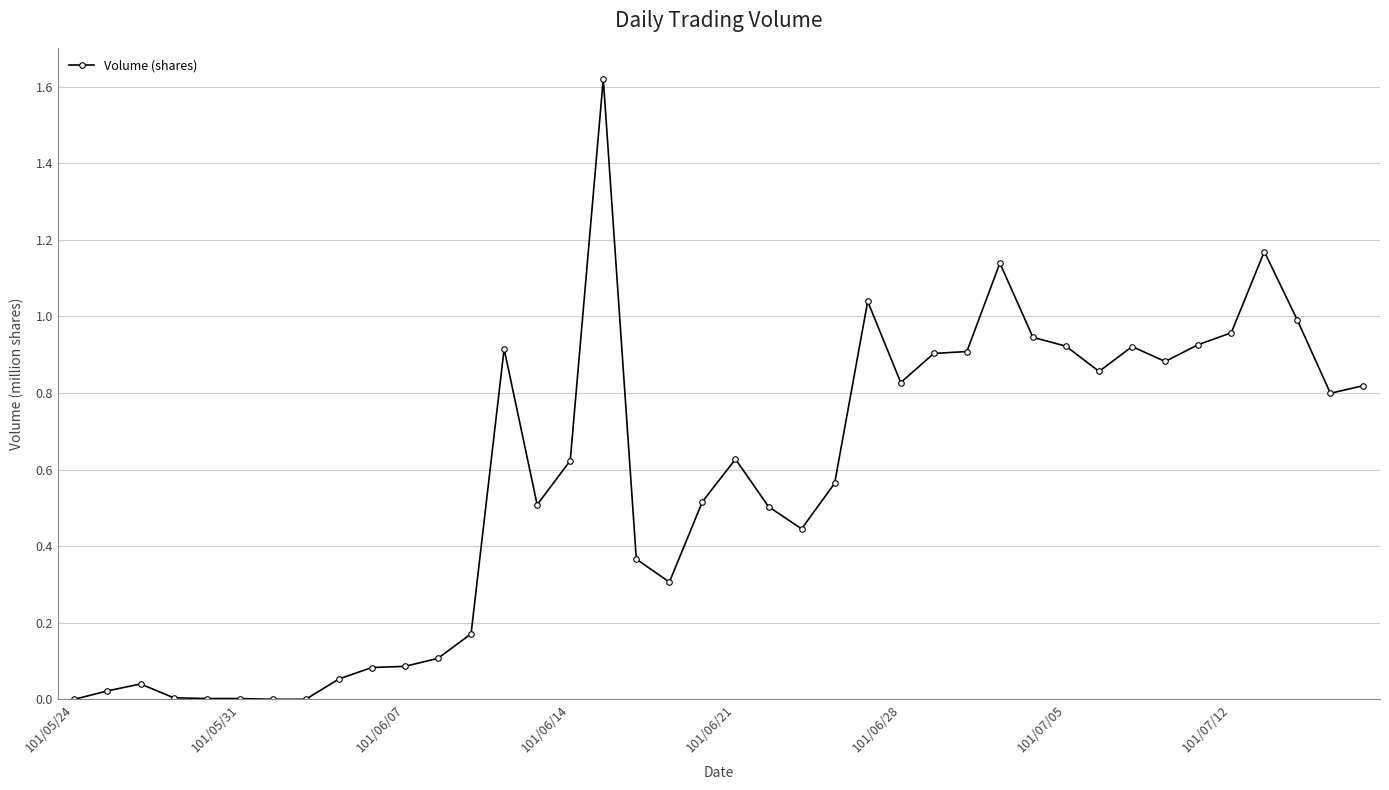

What is the value of the 19th point from the left?

0.3